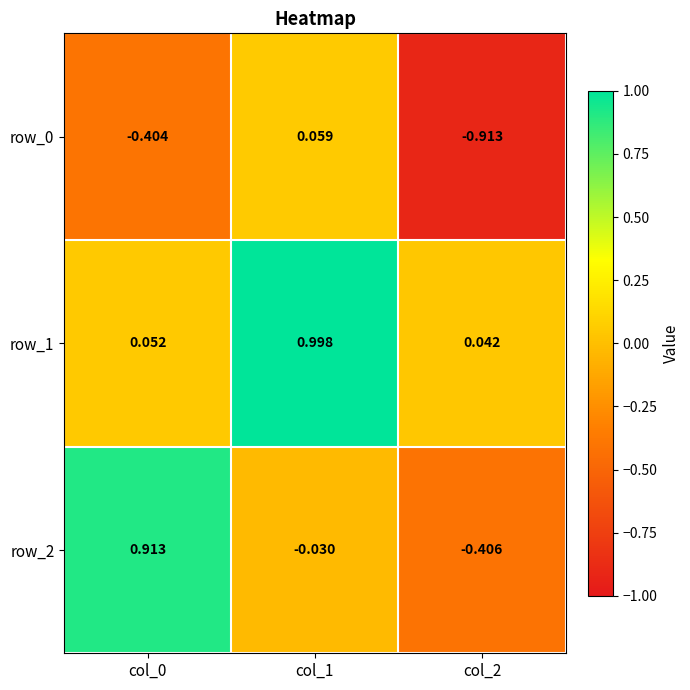

Which series has the largest range (max minus min)?

row_2